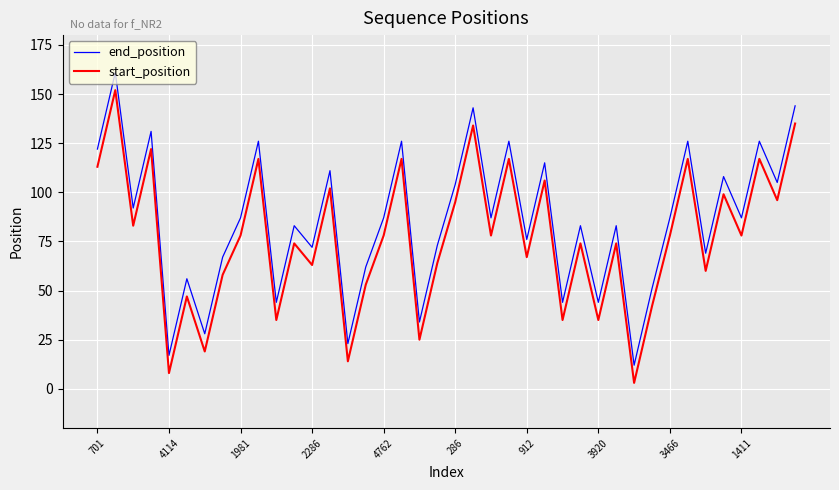

What is the maximum value for end_position?

161